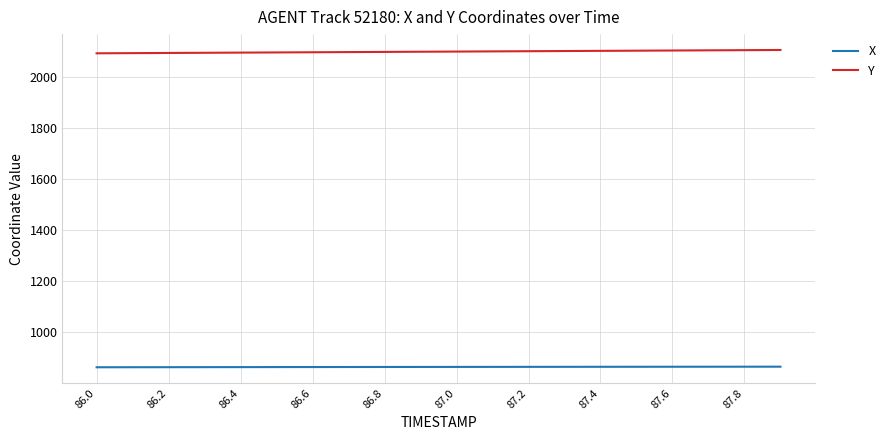

Rank the series by their maximum value, from highest to lowest.

Y, X